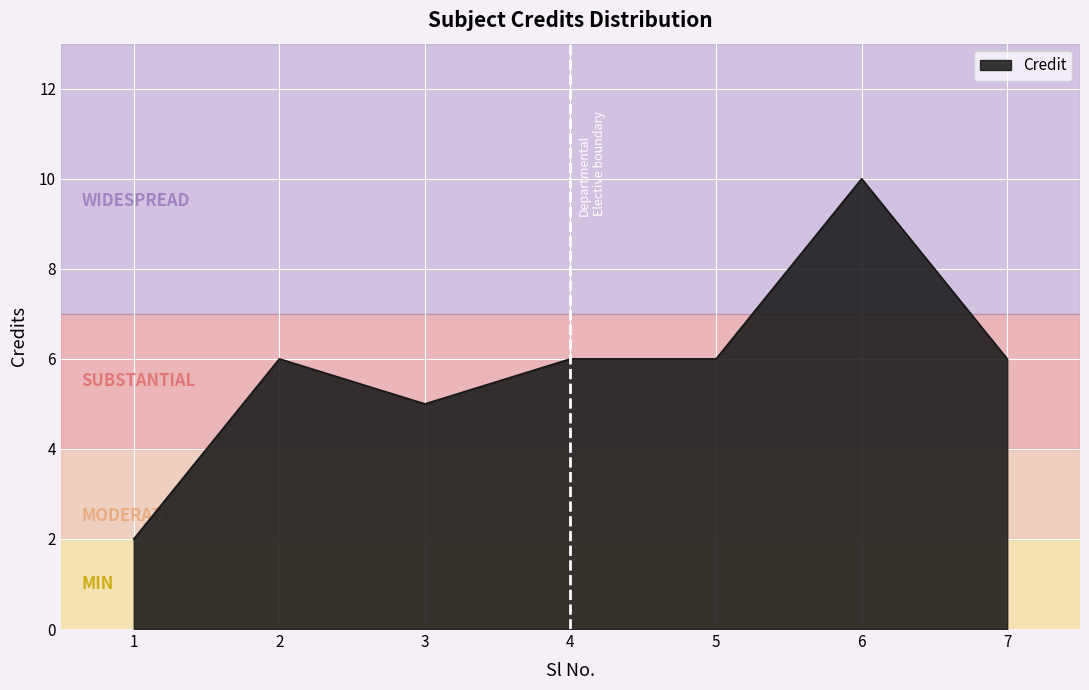

Which category has the highest value across all series?

6